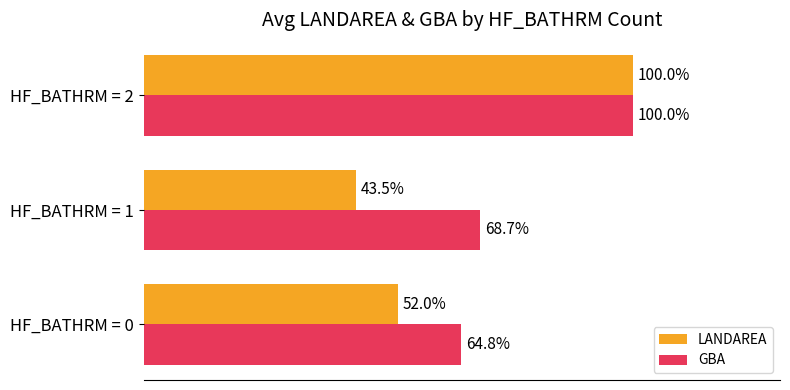

Rank the series by their average value, from highest to lowest.

GBA, LANDAREA